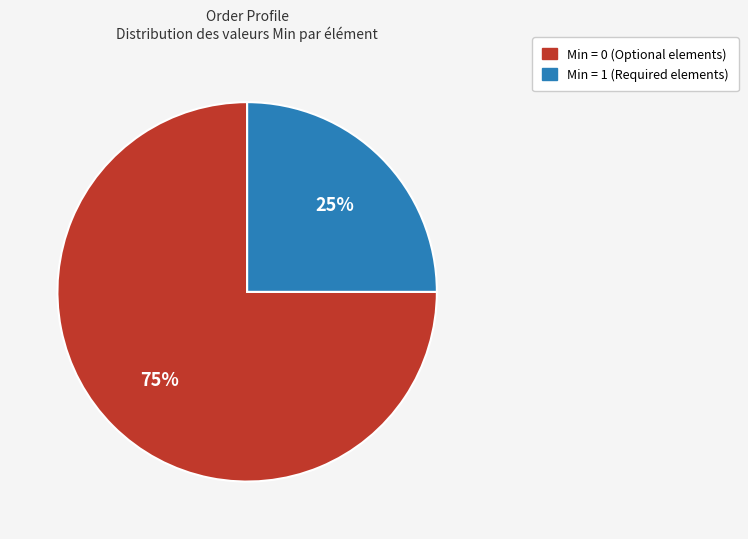

Count the number of slices in the pie.

2